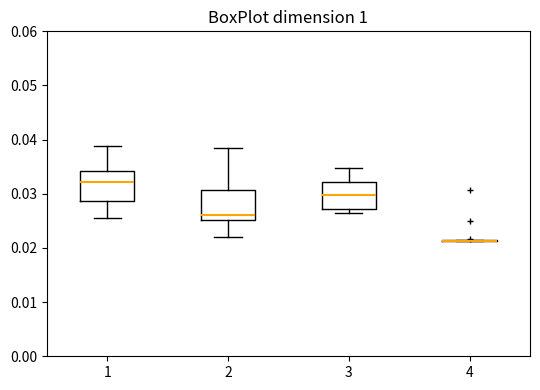

Reading left to right, read every box against the y-axis: the position of its median line, the range the box covers, and the ends of its whiskers. The values are not printed on the chart, so give them approximately, as read against the axis.

1: median 0.032, box 0.029 to 0.034, whiskers 0.026 to 0.039
2: median 0.026, box 0.025 to 0.031, whiskers 0.022 to 0.038
3: median 0.030, box 0.027 to 0.032, whiskers 0.027 (just below the box's lower edge) to 0.035
4: box collapsed to a line at 0.021, whiskers 0.021 to 0.021